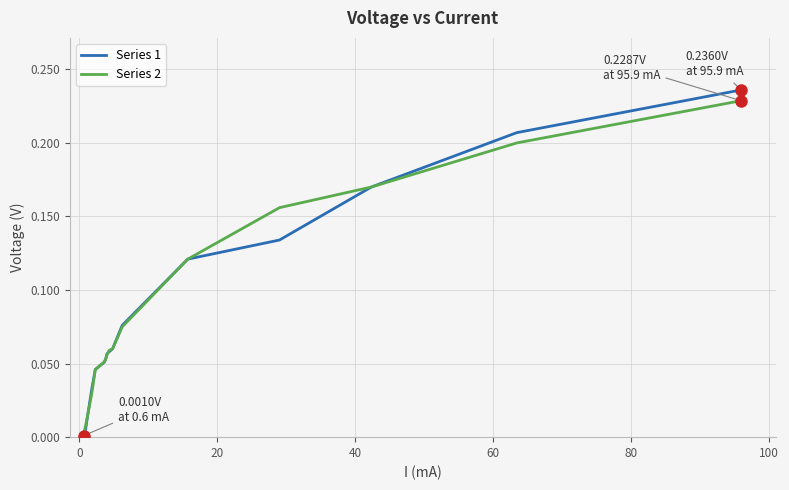

What are all the series names shown in the legend?

Series 1, Series 2